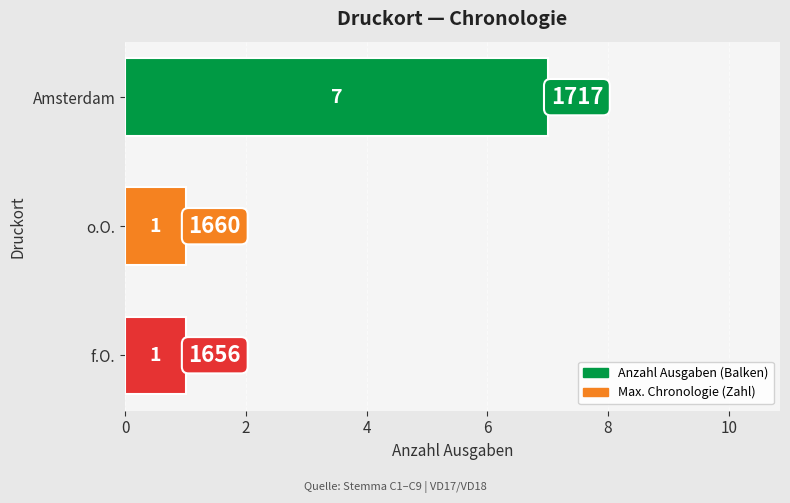

How many data points does each series have?

3